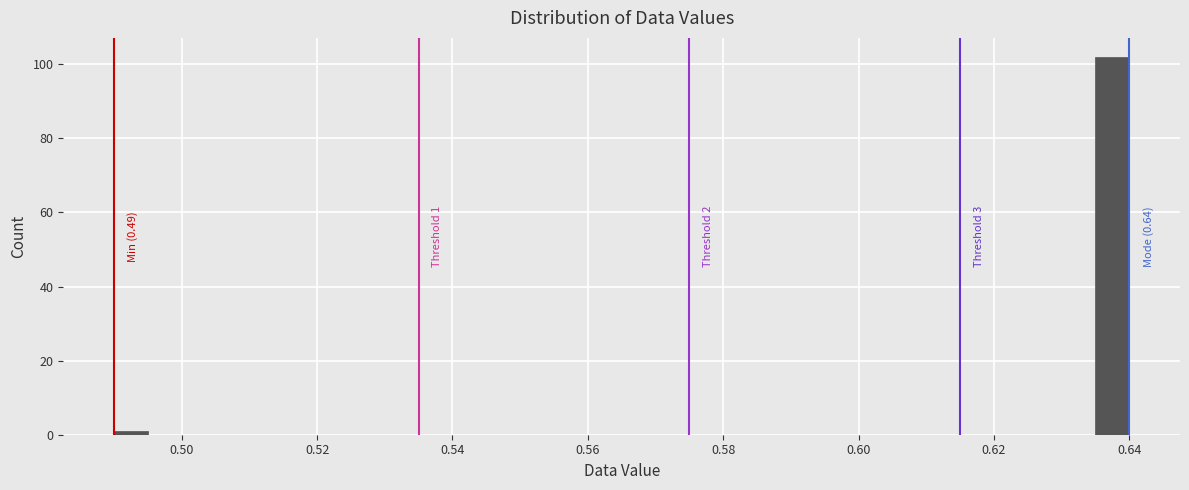

Read against the x-axis, roughly where is the centre of the tallest bar?

0.638